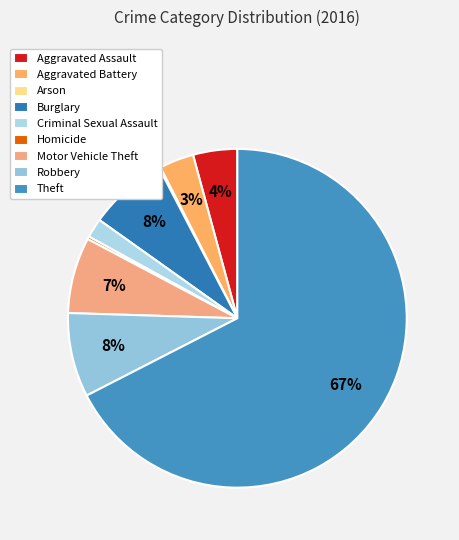

Which has a higher value, Theft or Arson?

Theft